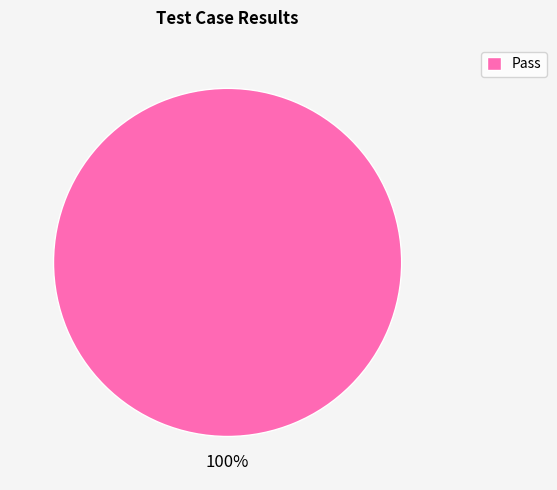

Rank the categories by value from highest to lowest.

Pass